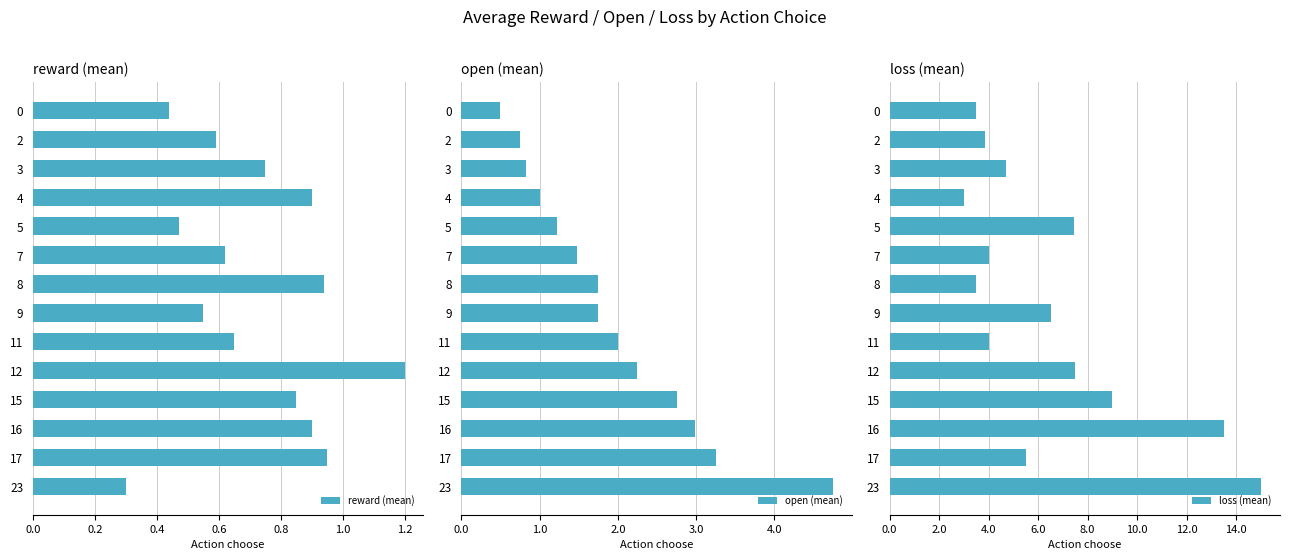

How many bars are there in total?

42